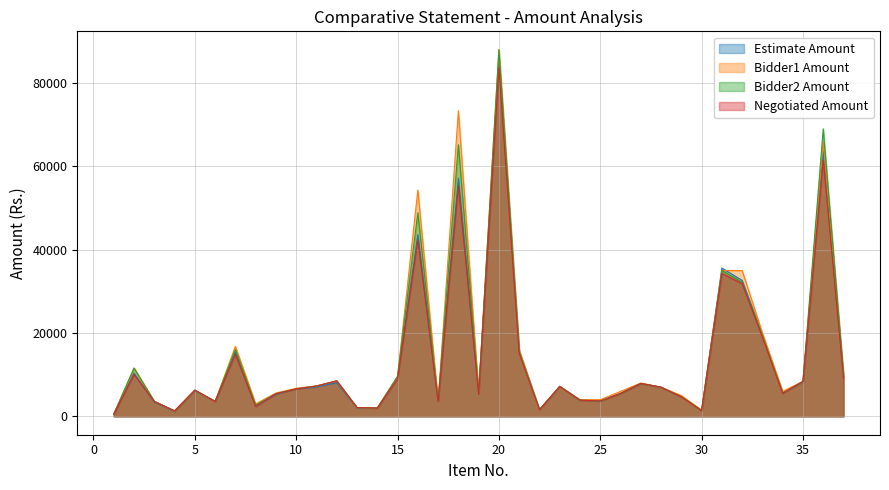

How many lines are shown in the chart?

4